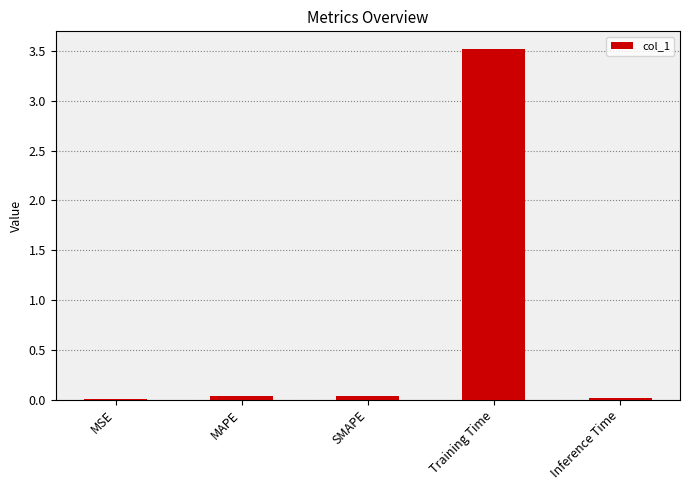

Count the number of categories in the chart.

5